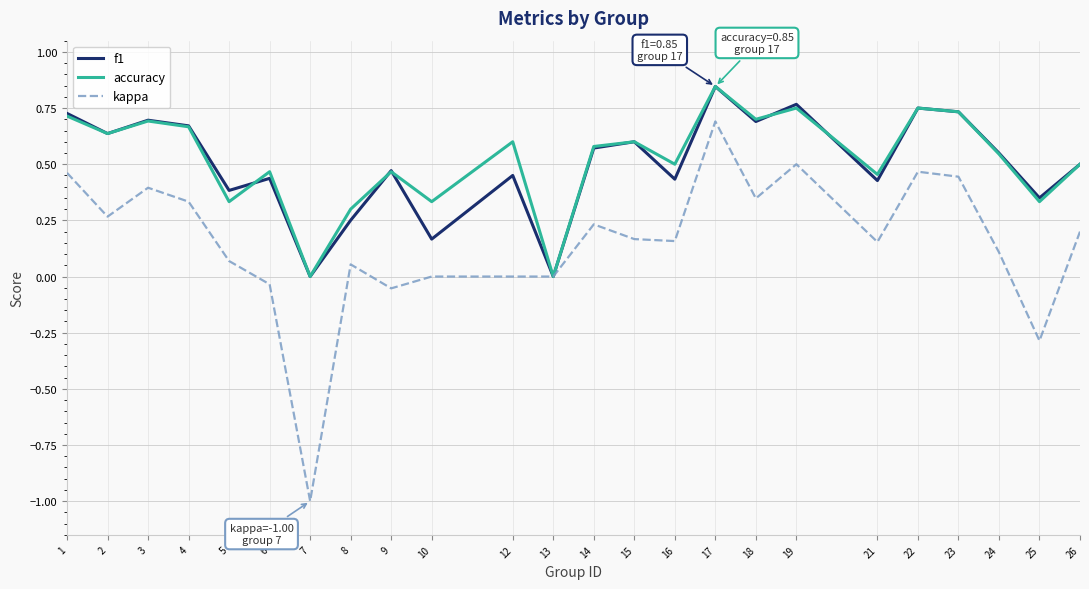

Which series has the widest spread of values?

kappa